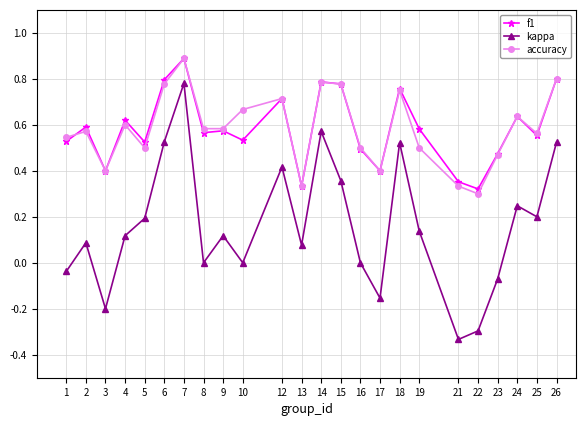

True or false: accuracy and kappa intersect in this chart.

False